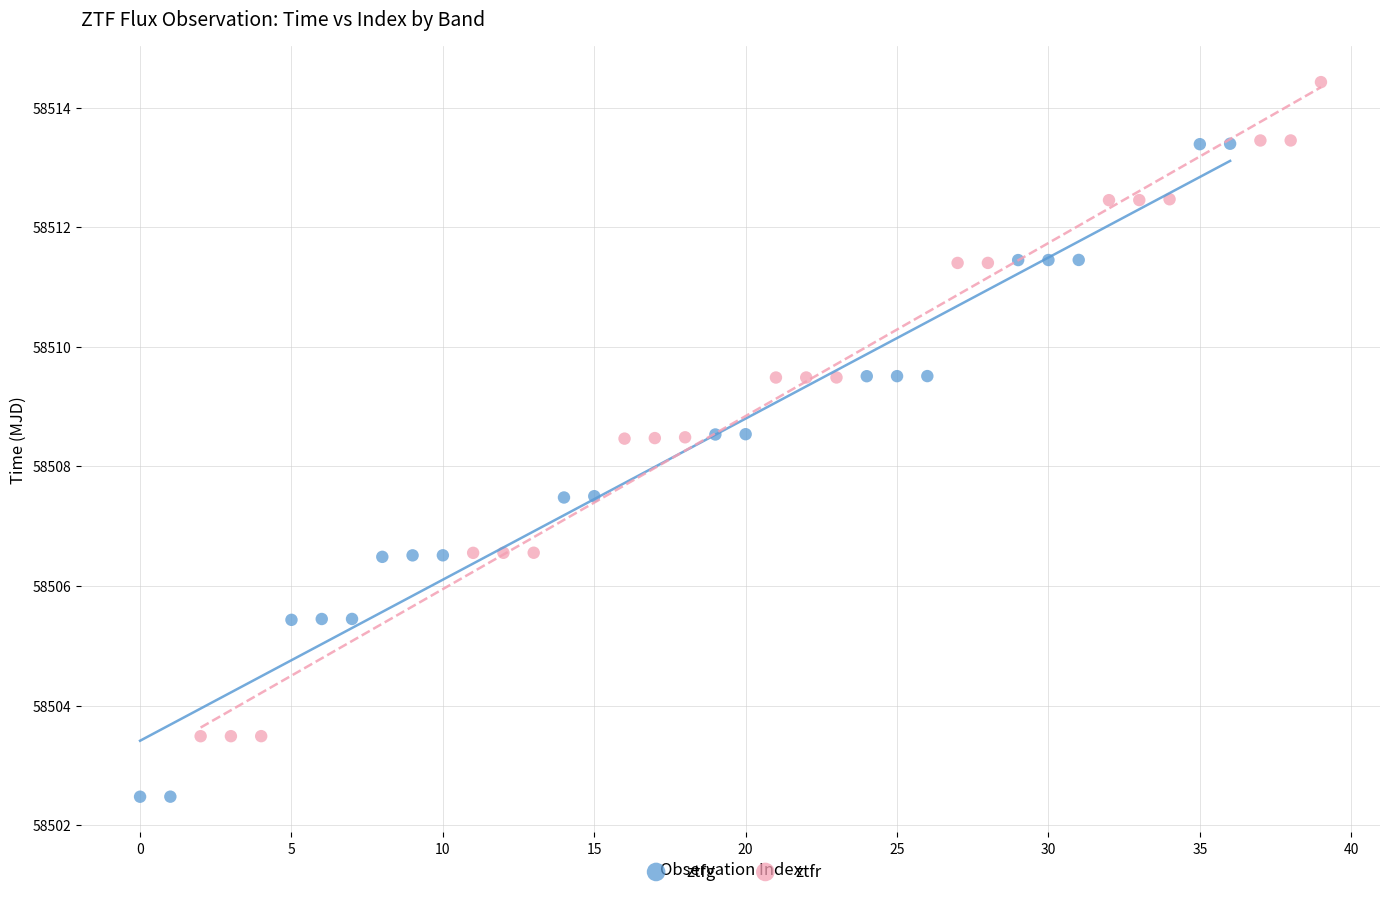

Which series reaches the minimum Y coordinate?

ztfg